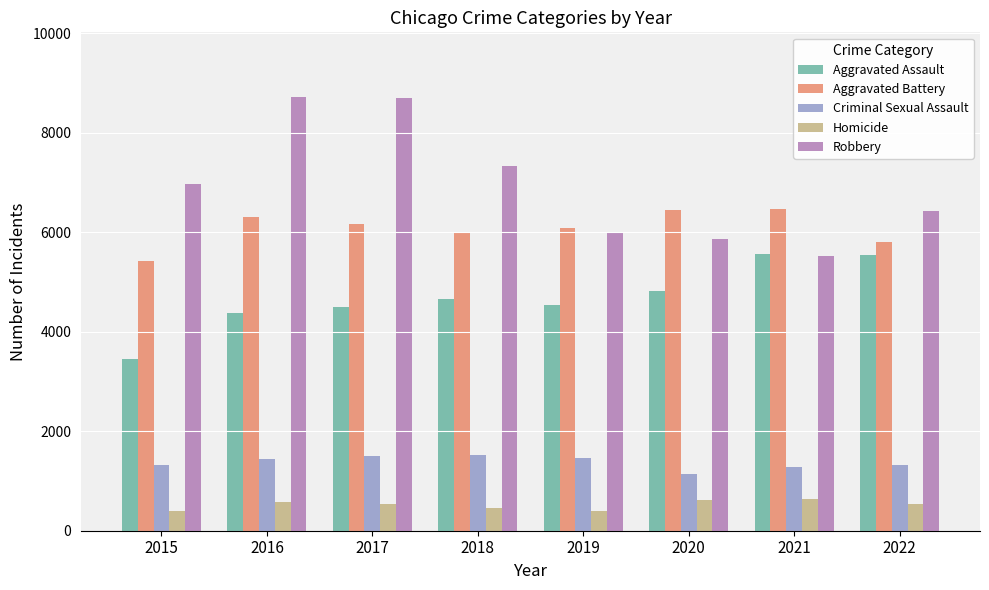

Which series changed the most between 2017 and 2021?

Robbery